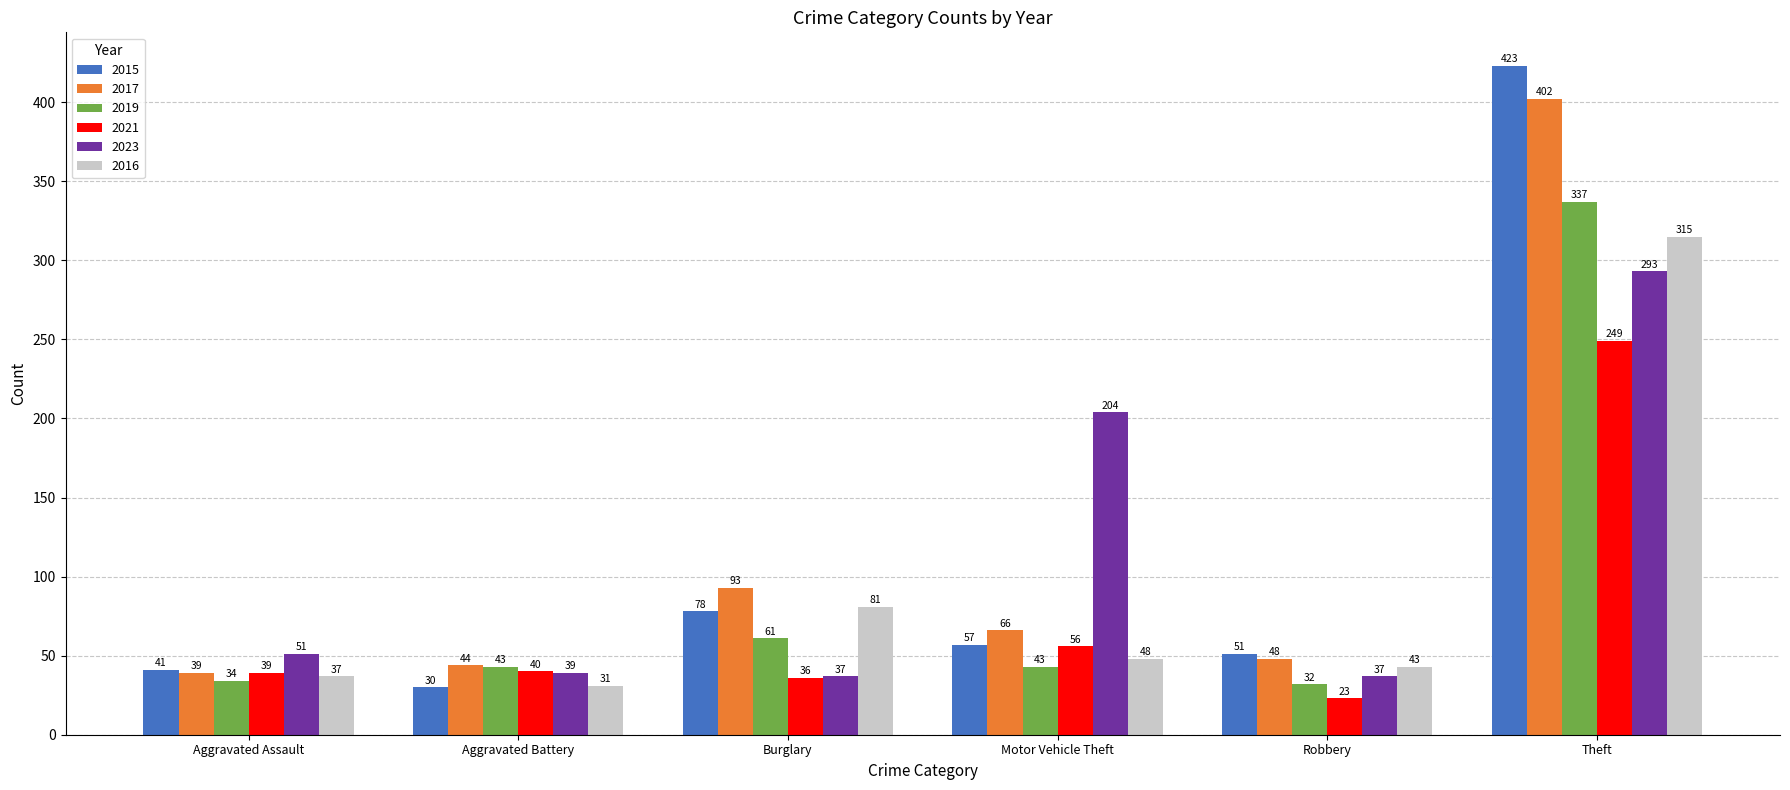

What is the label of the 1st bar from the left?

Aggravated Assault